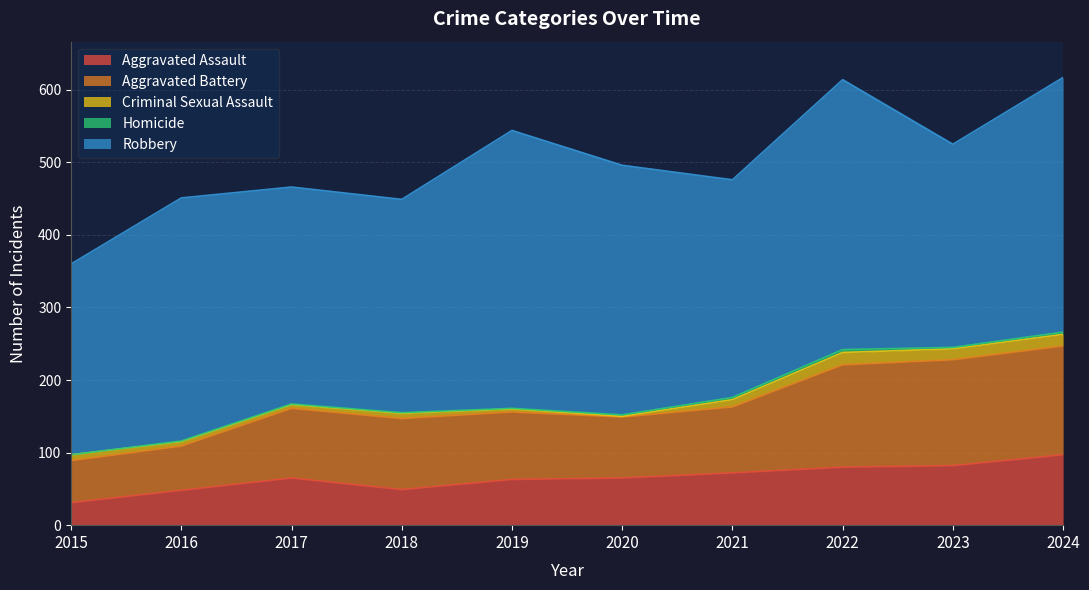

True or false: Homicide and Aggravated Assault cross at least once.

False